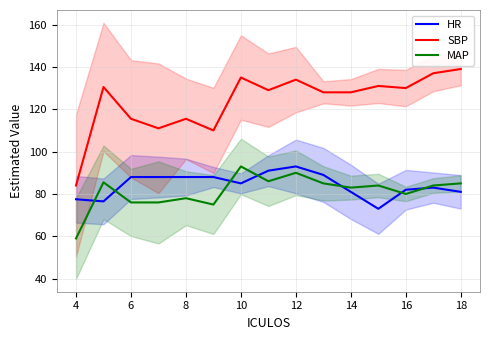

What is the difference between the maximum and second lowest values in the MAP series?

18.0